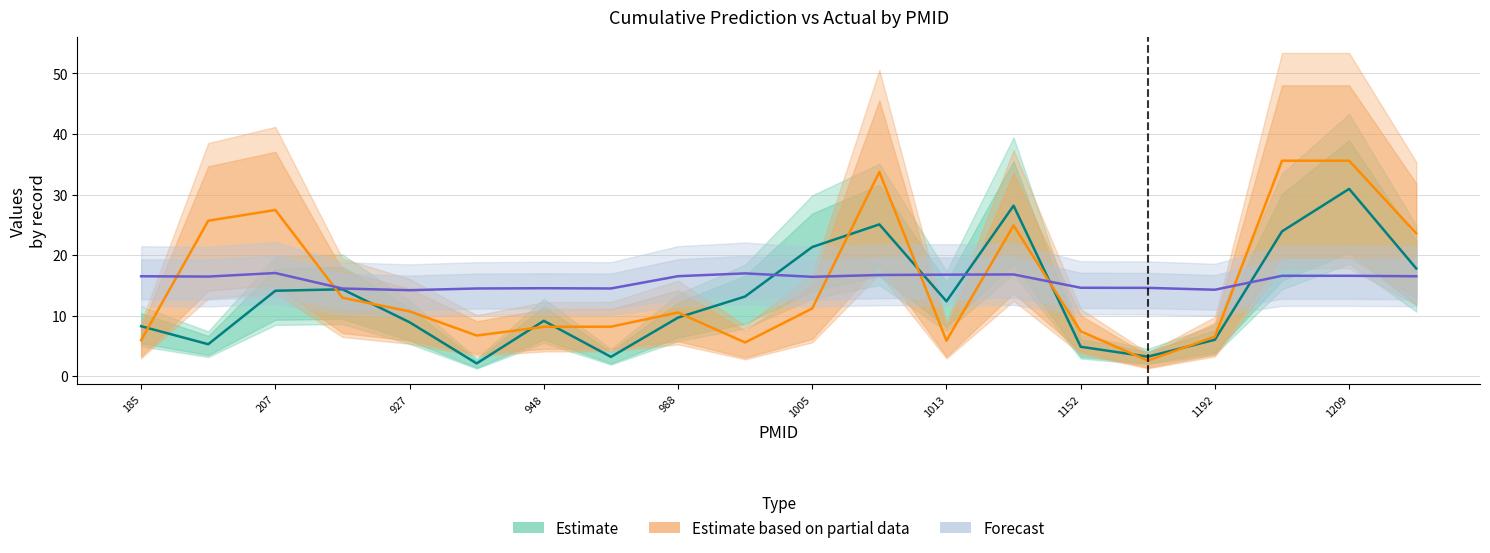

Does the chart display data point markers on the line(s)?

No